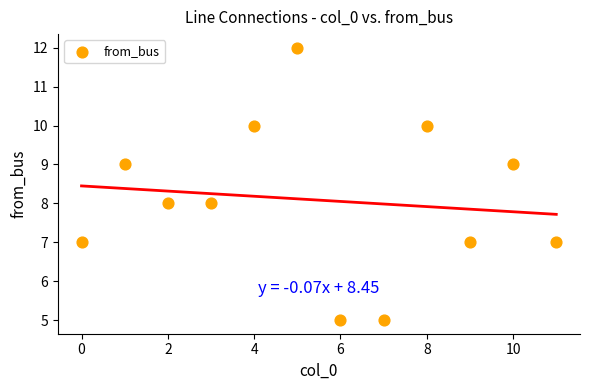

What is the average Y value?

8